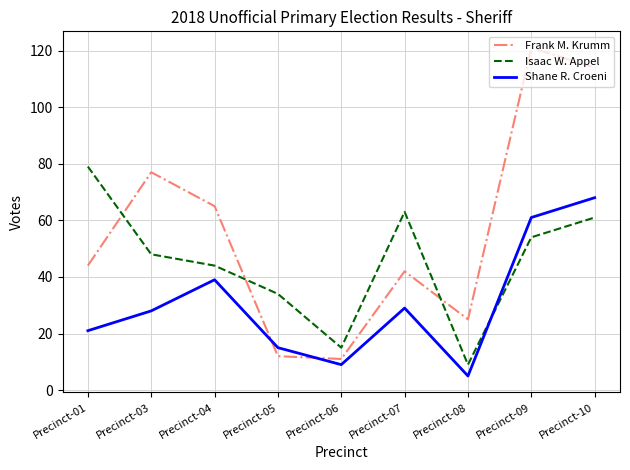

Reading left to right, transcribe all the data shown in this chart.

Frank M. Krumm: 44	77	65	12	11	42	25	121	114
Isaac W. Appel: 79	48	44	34	15	63	9	54	61
Shane R. Croeni: 21	28	39	15	9	29	5	61	68